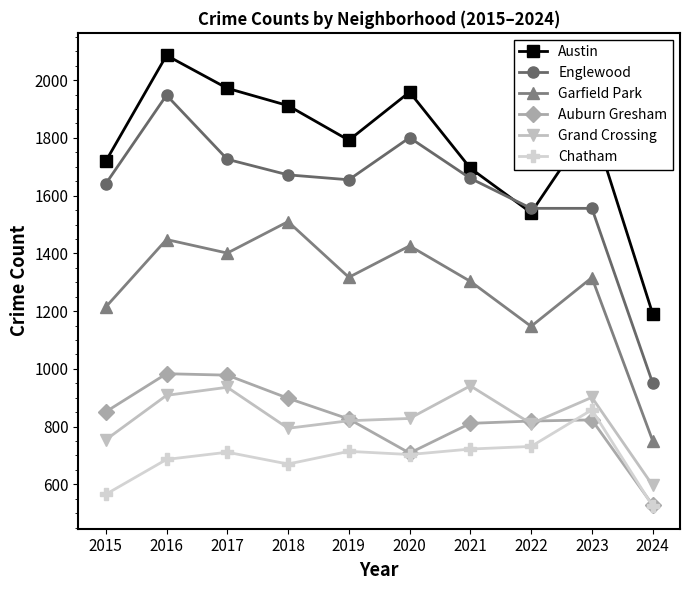

Which series has the largest range (max minus min)?

Englewood